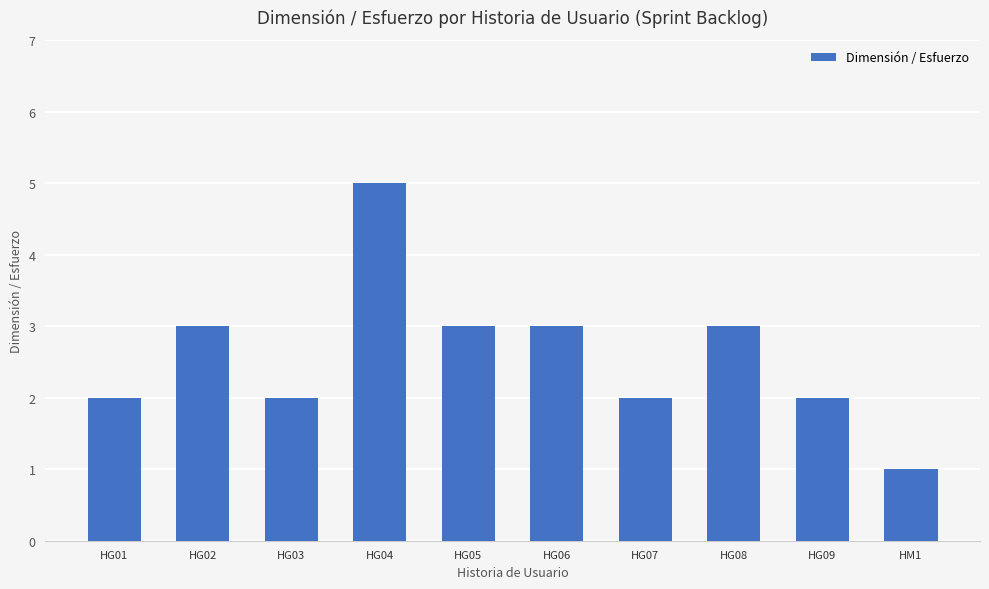

What is the difference between the values at HG09 and HG02?

1